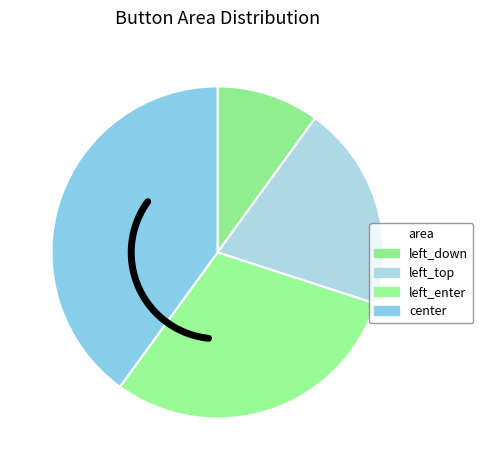

Does any single category account for the majority?

No